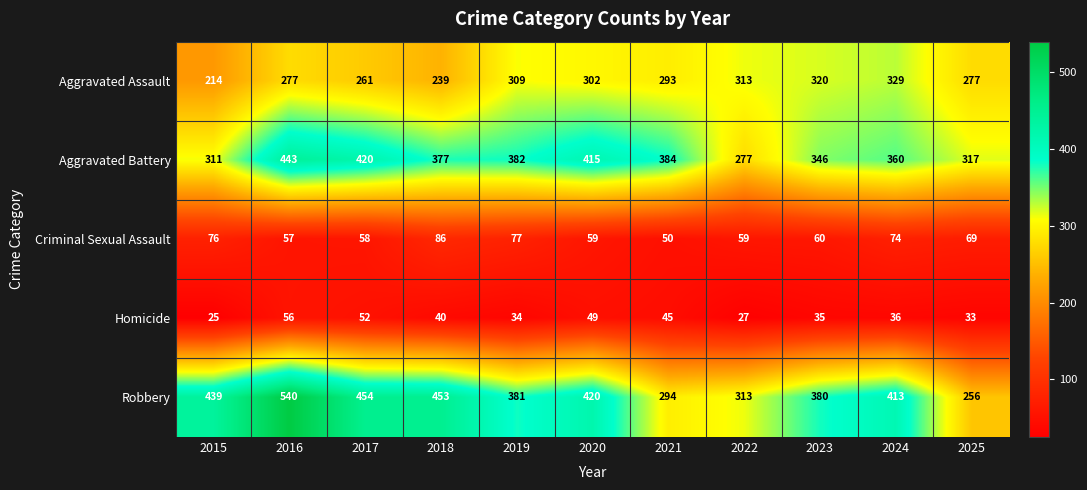

The value of Robbery at 2023 is 380. True or false?

True